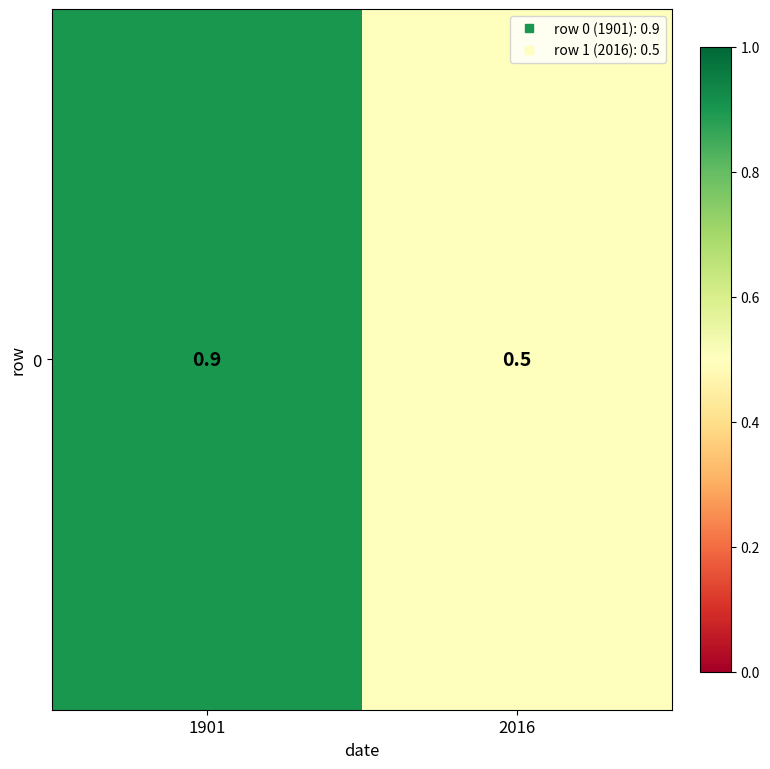

What is the change in value from 1901 to 2016?

-0.4